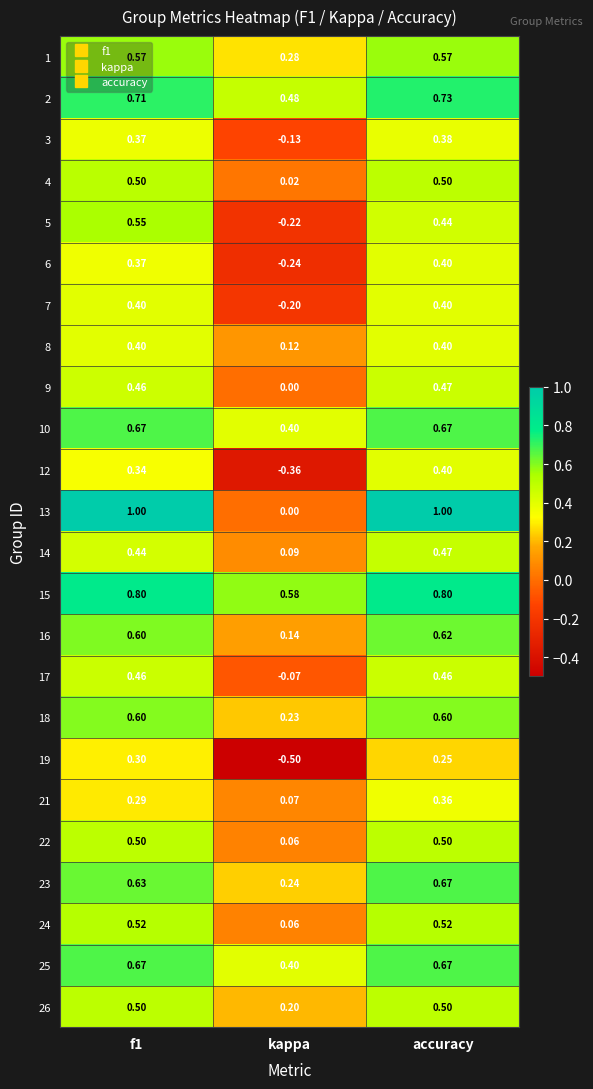

Which series has the largest range (max minus min)?

13